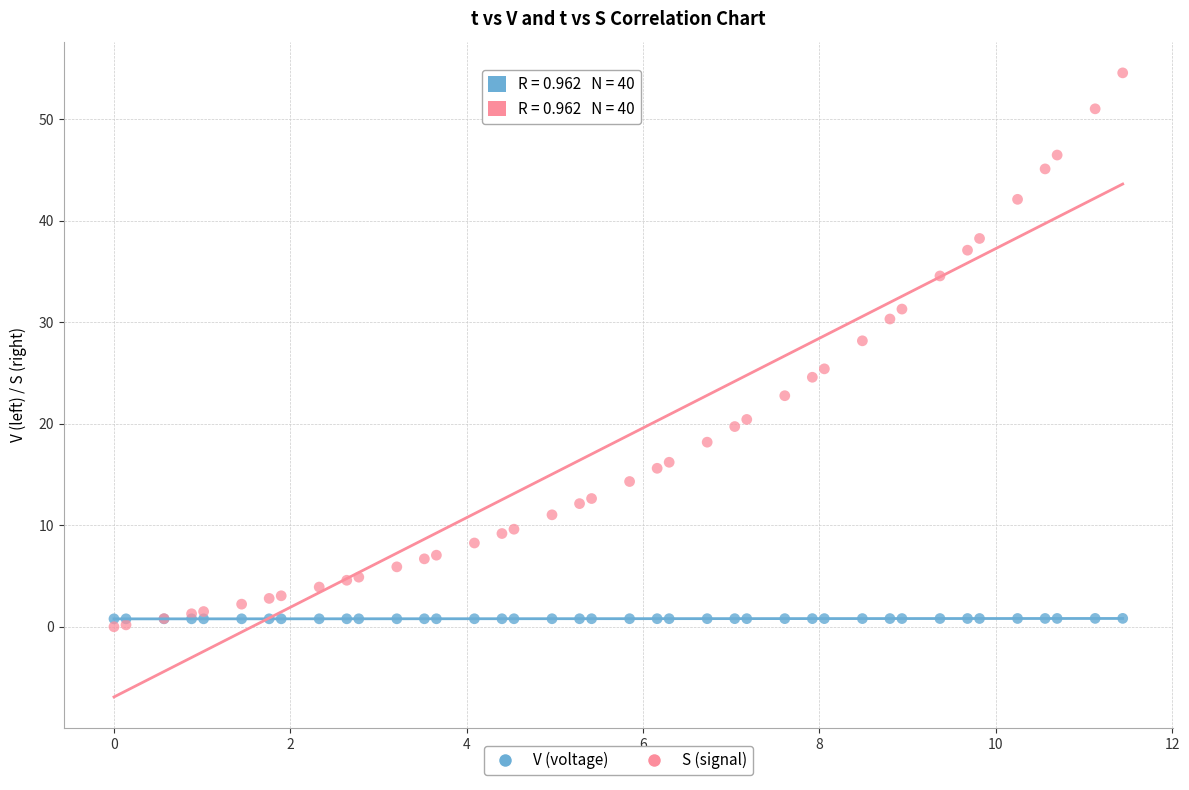

What is the X range (max minus min) for the scatter plot?

11.4